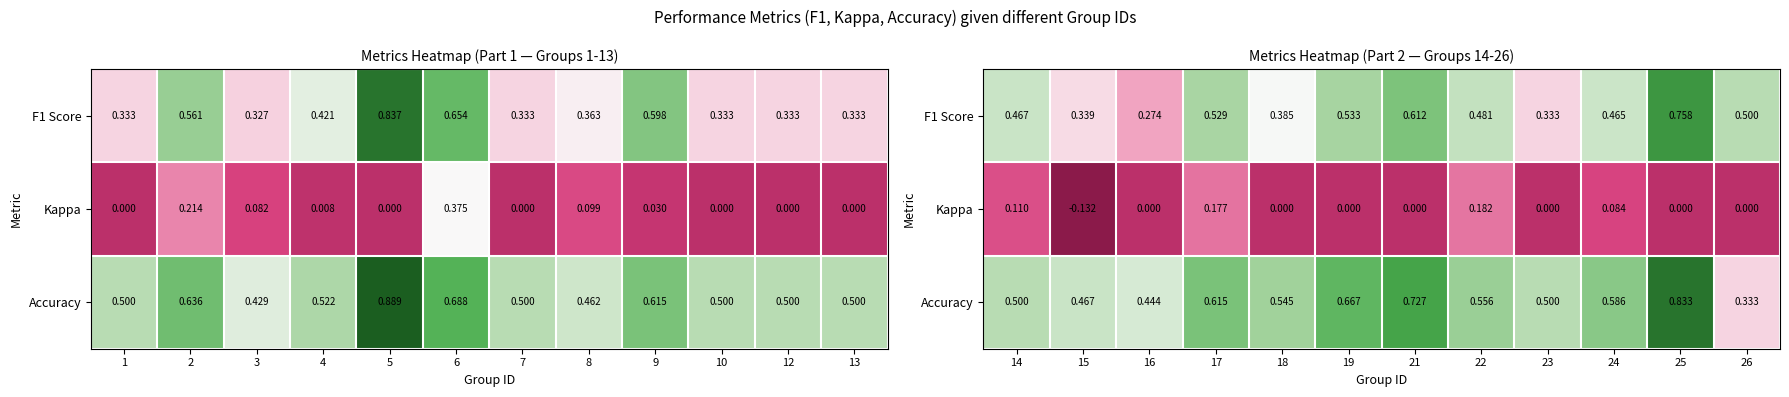

How many series are shown in this chart?

3